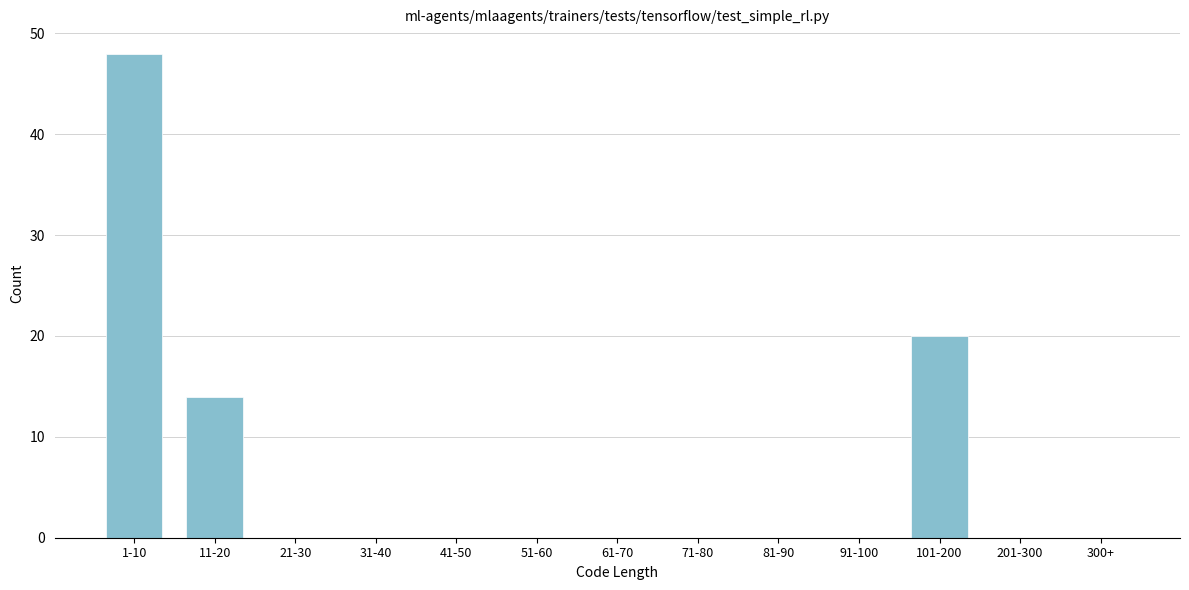

Reading left to right, list all the values displayed in this chart.

1-10=48	11-20=14	21-30=0	31-40=0	41-50=0	51-60=0	61-70=0	71-80=0	81-90=0	91-100=0	101-200=20	201-300=0	300+=0